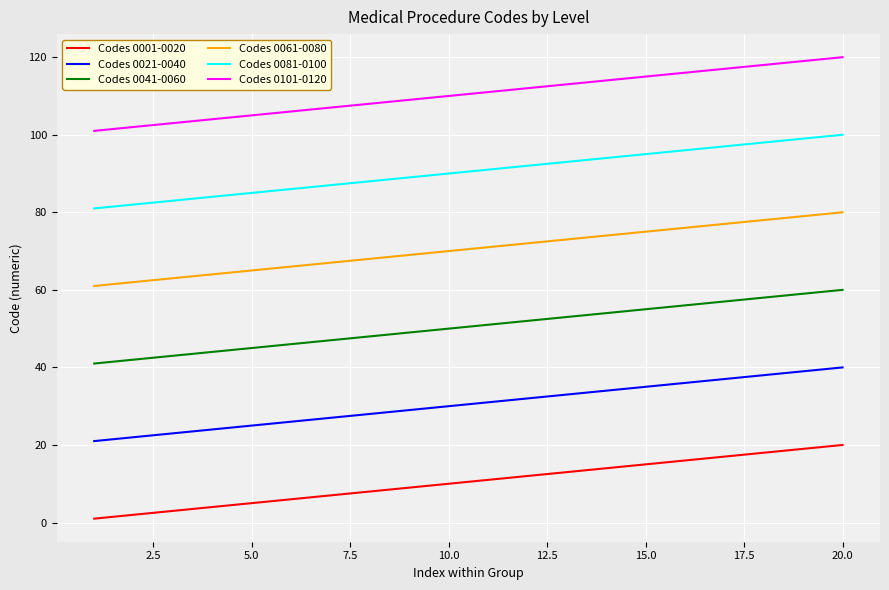

True or false: Codes 0001-0020 and Codes 0041-0060 cross at least once.

False